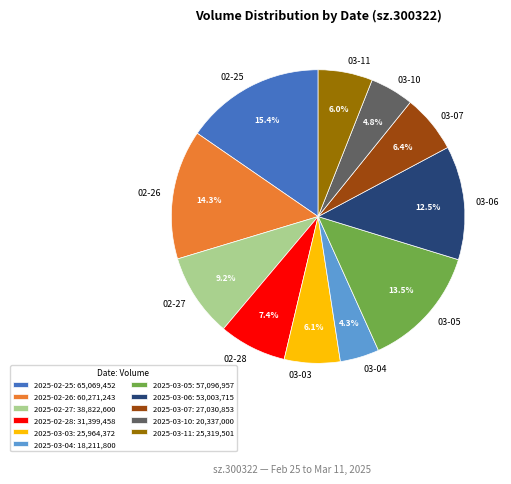

What is the ratio of the value at 2025-02-27 to the value at 2025-03-06?

0.7